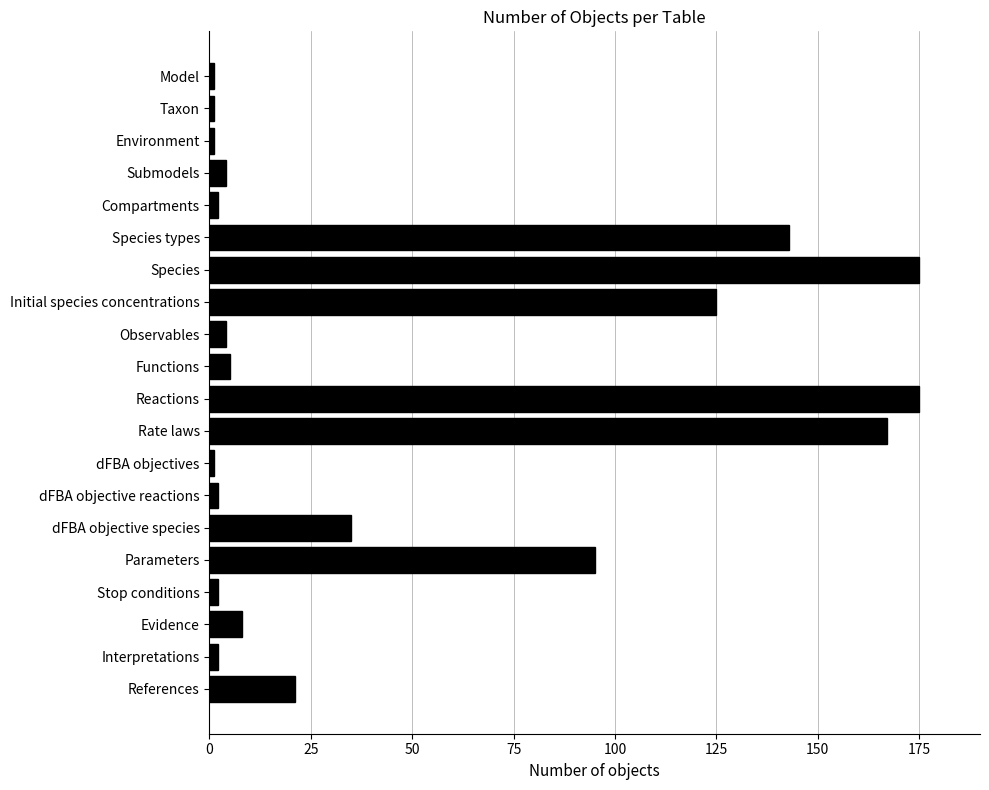

What is the maximum value shown in the chart?

175